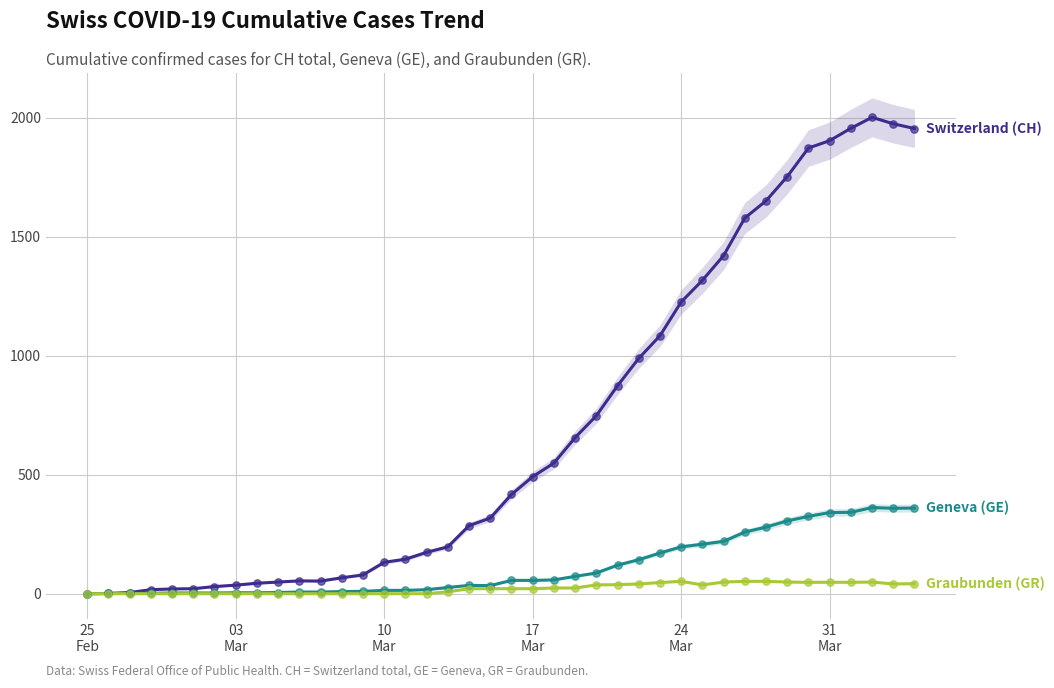

Which series has the largest Y range (max minus min)?

Switzerland (CH)